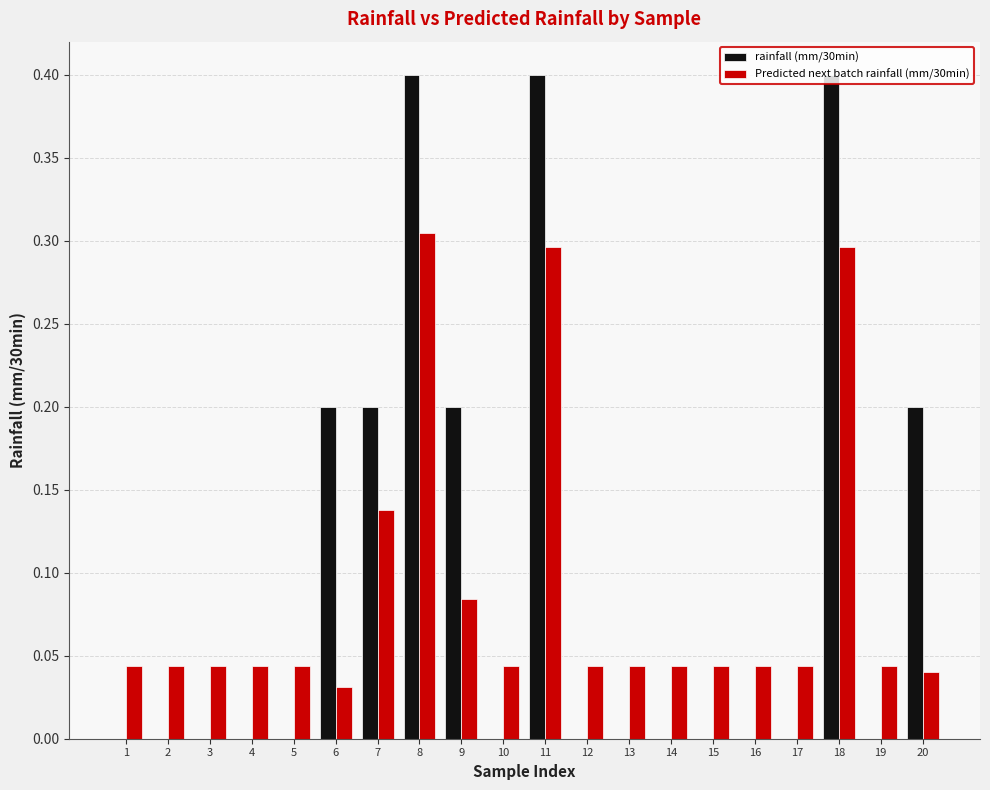

Is the value of rainfall (mm/30min) at 2 greater than the value of Predicted next batch rainfall (mm/30min) at 12?

No